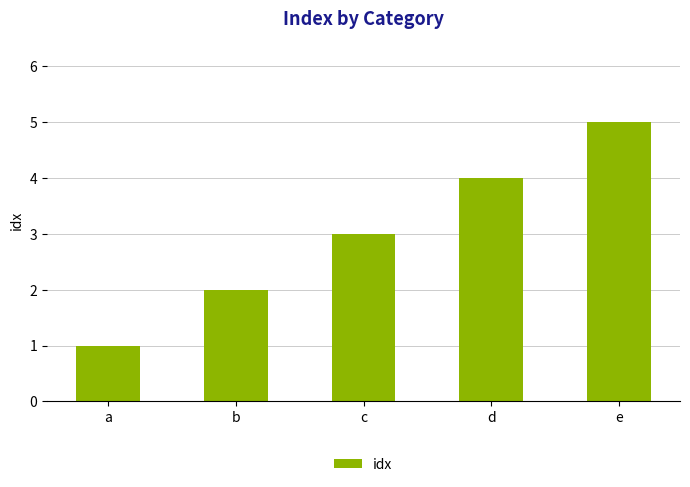

How many distinct data groups are displayed?

1